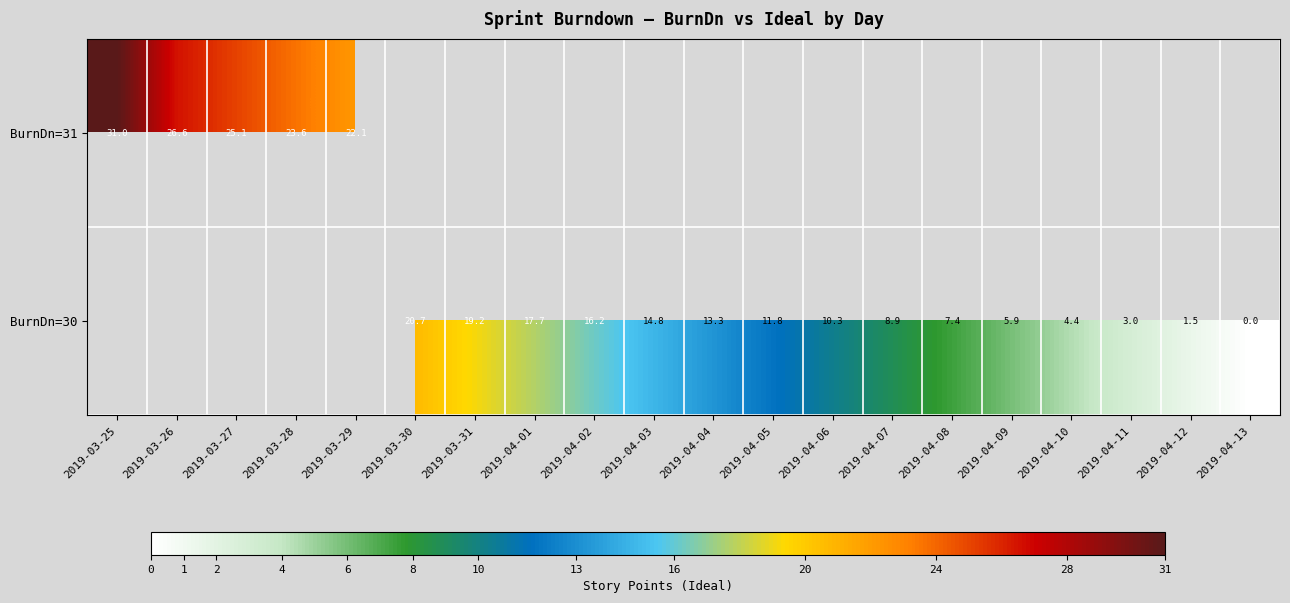

True or false: BurnDn=30 has a value of 14.8 at 2019-04-03.

True